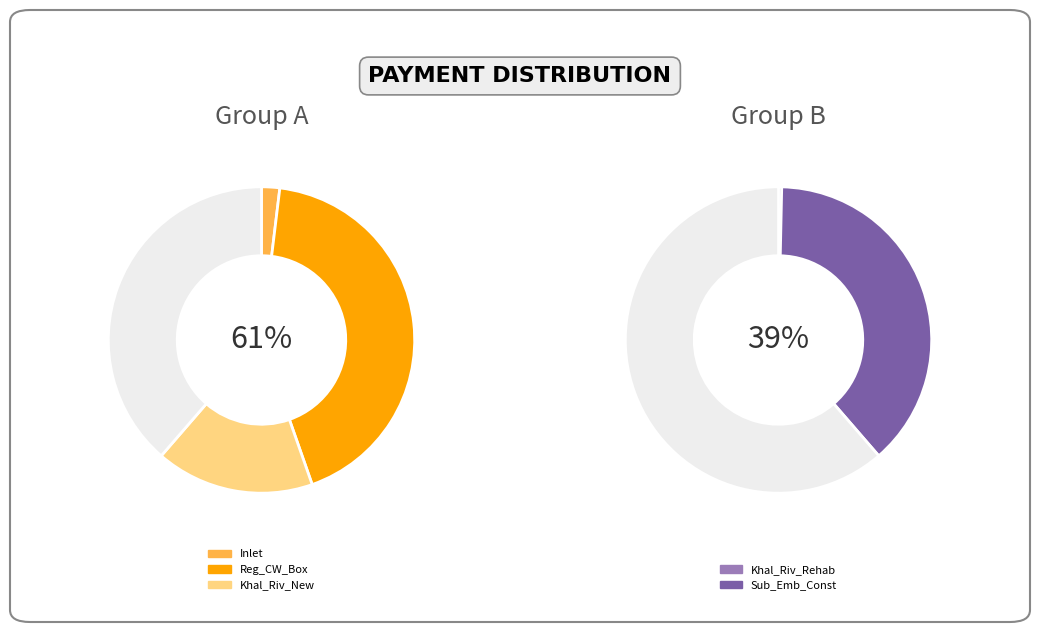

To the nearest percent, what is the combined percentage of Inlet and Khal_Riv_New?

19%